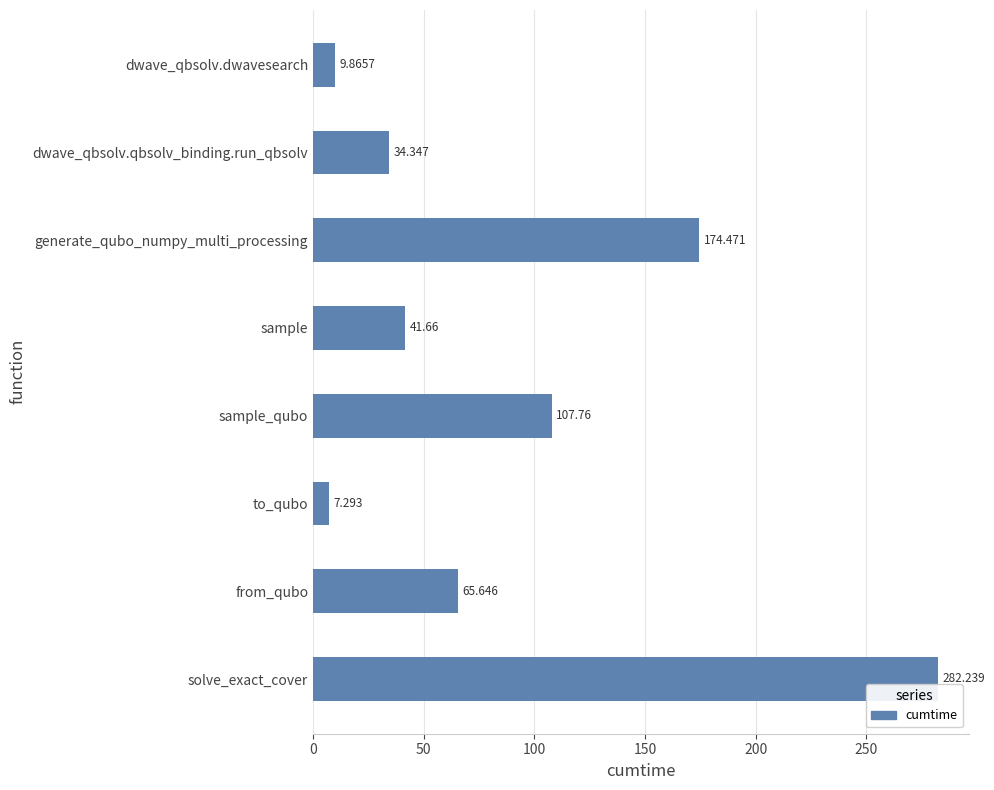

What is the label of the 5th bar from the bottom?

sample